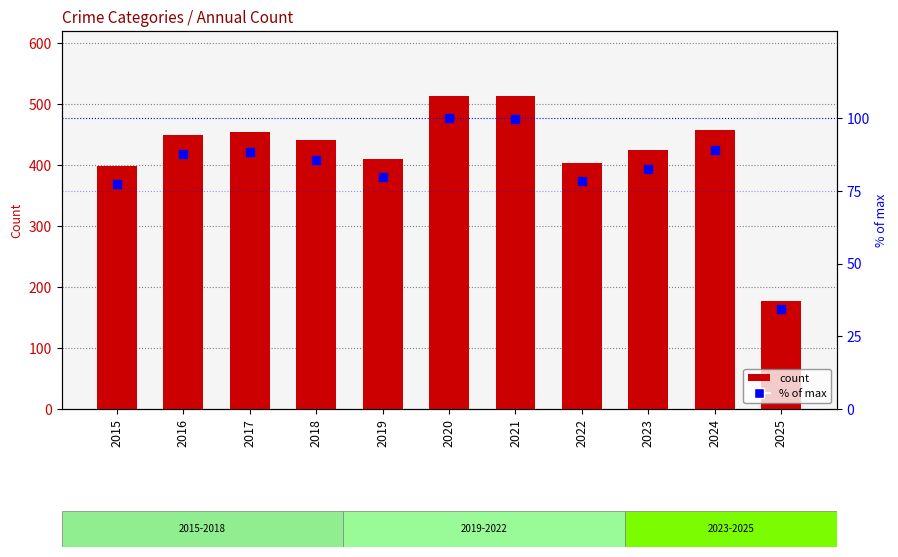

Which series has the widest spread of Y values?

Total